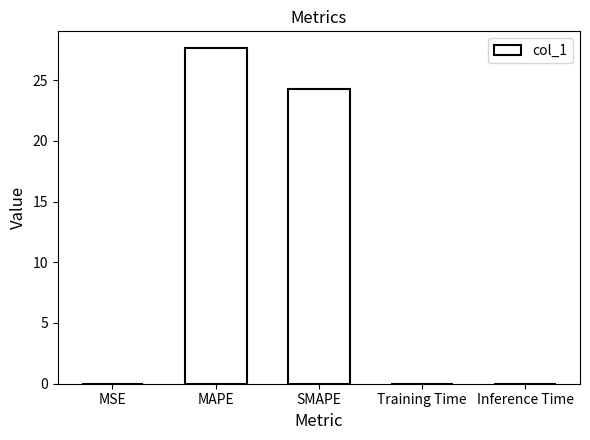

What is the sum of the values at SMAPE and MAPE?

51.9